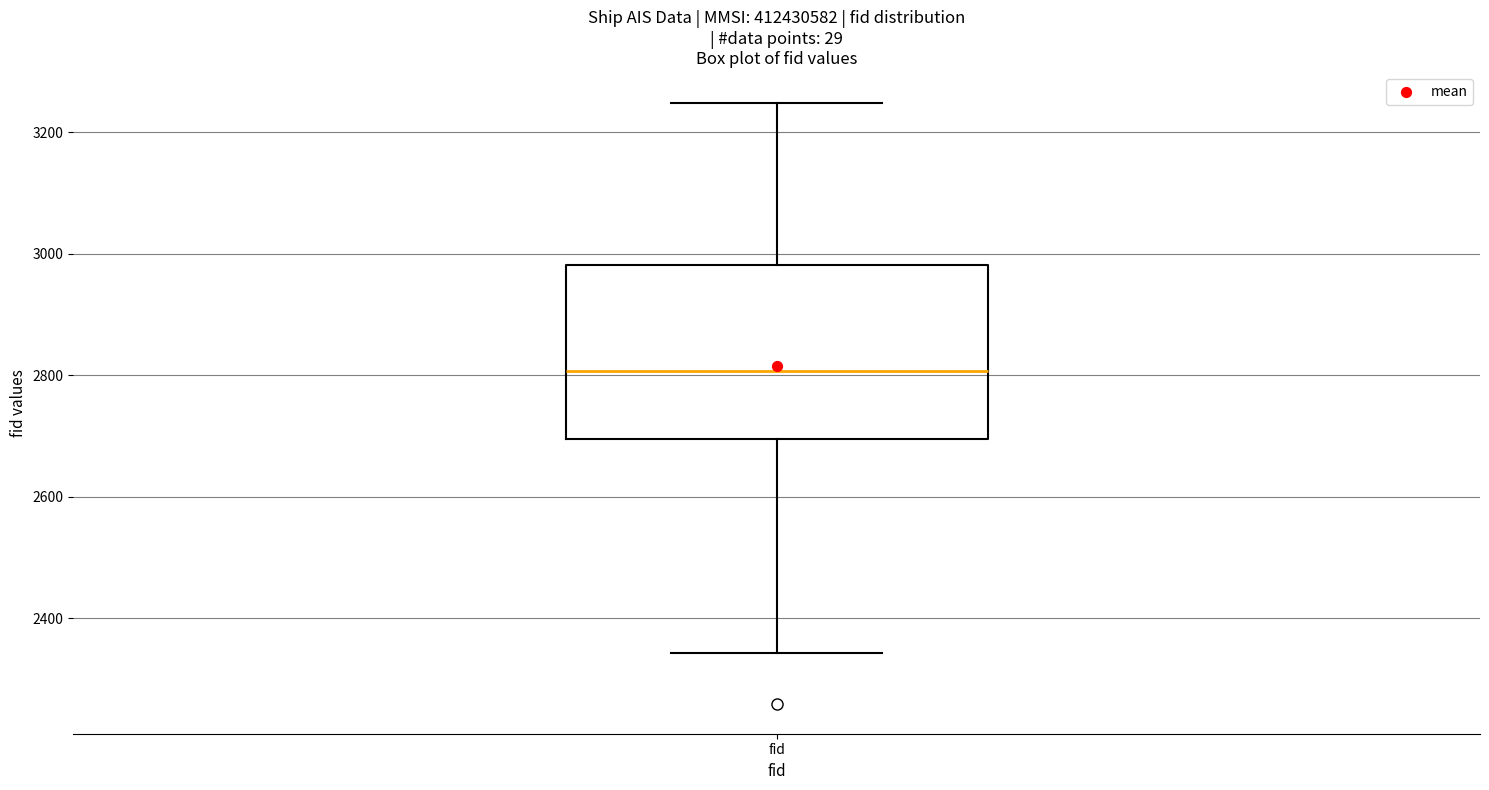

Transcribe this box plot: give where the median line is, the range the box spans, and where the two whiskers end, as read against the y-axis. The values are not printed on the chart, so give them approximately, as read against the axis.

median 2800, box 2700 to 2980, whiskers 2340 to 3240